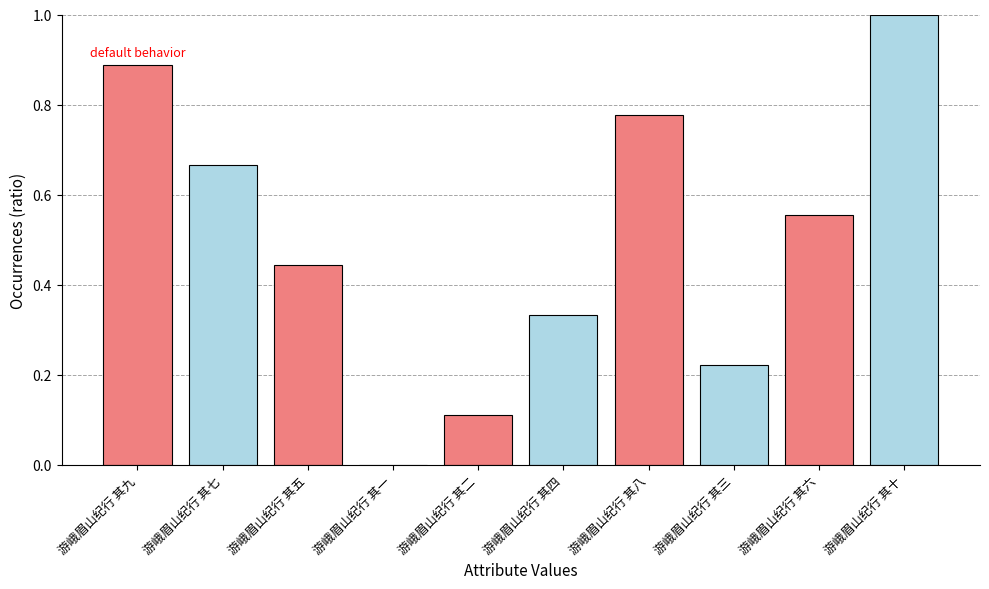

Does the chart contain stacked bars?

No